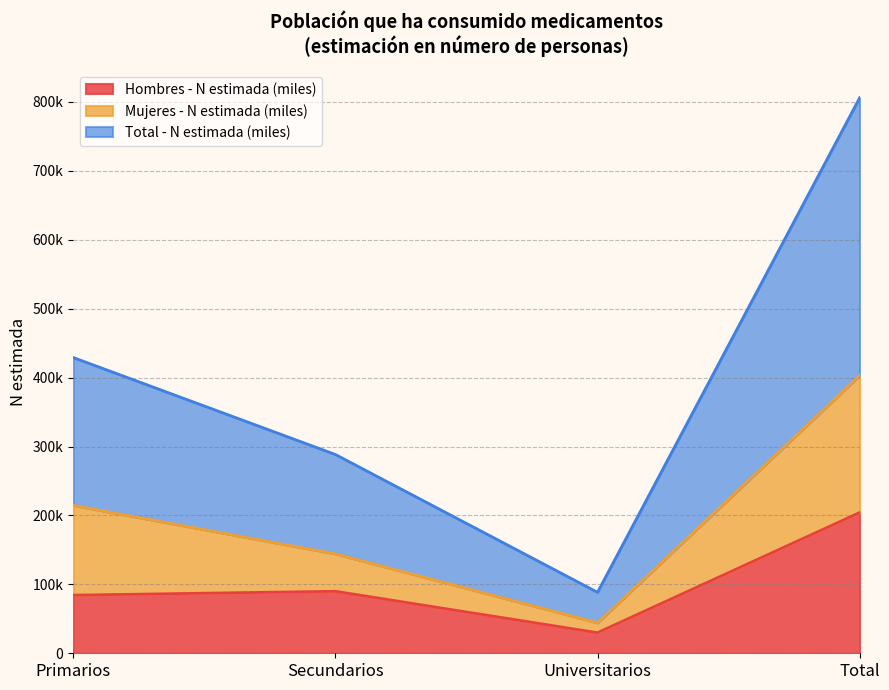

What is the label of the 3rd point from the left?

Universitarios